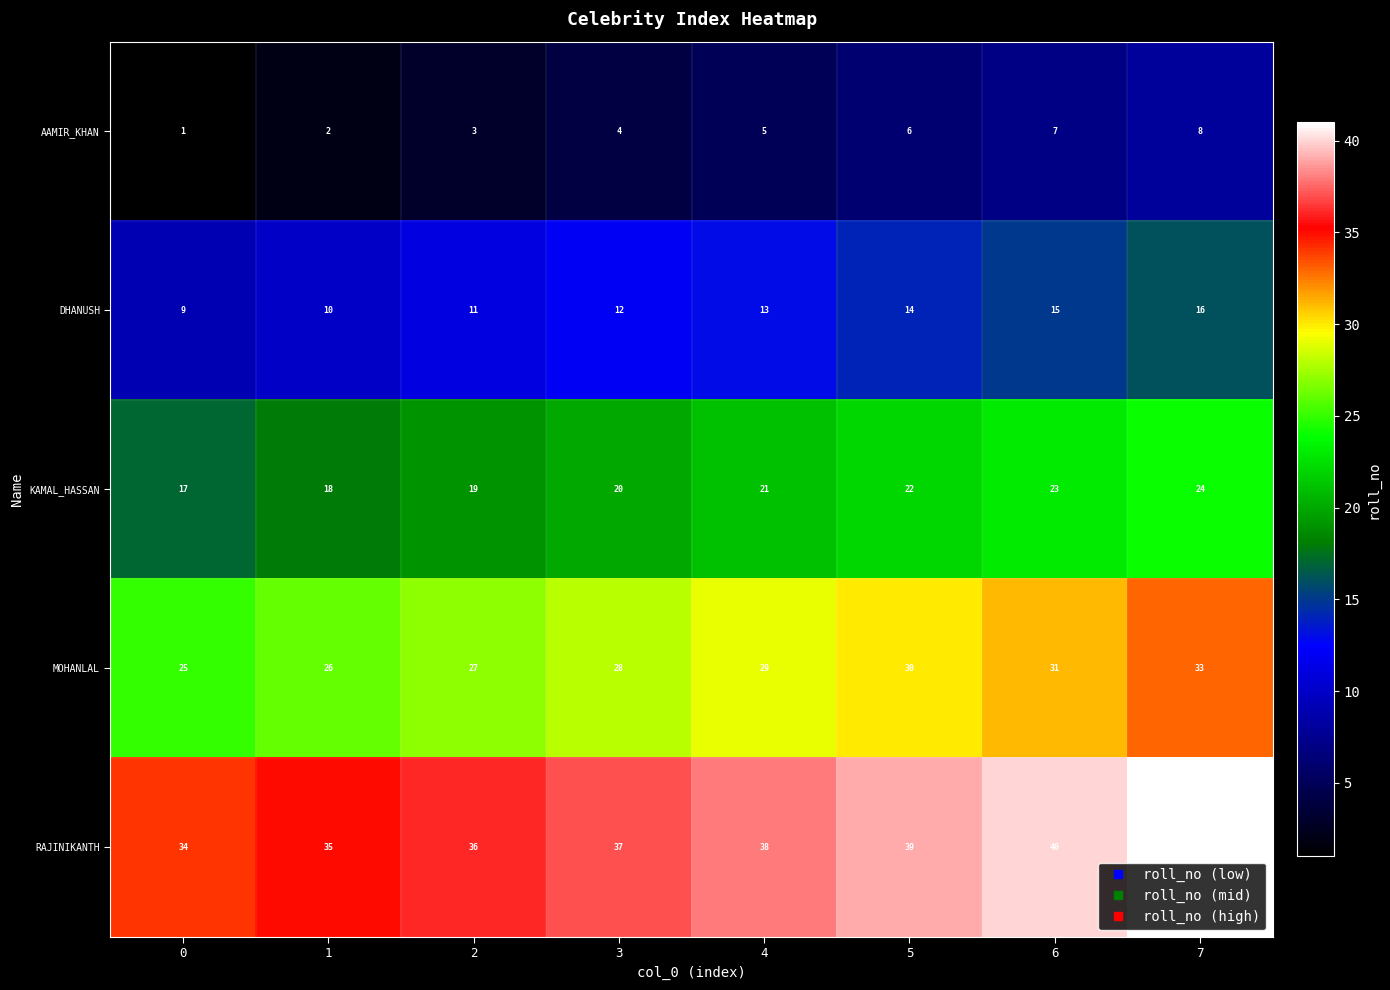

What is the difference between the highest and lowest values at 0?

33